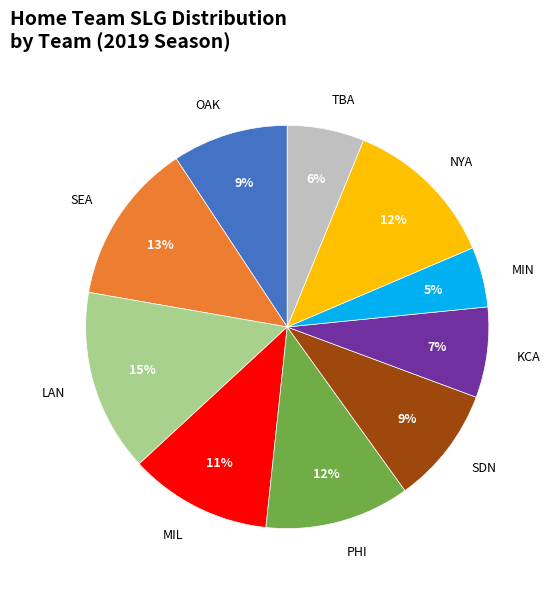

What is the largest slice in the pie chart?

LAN